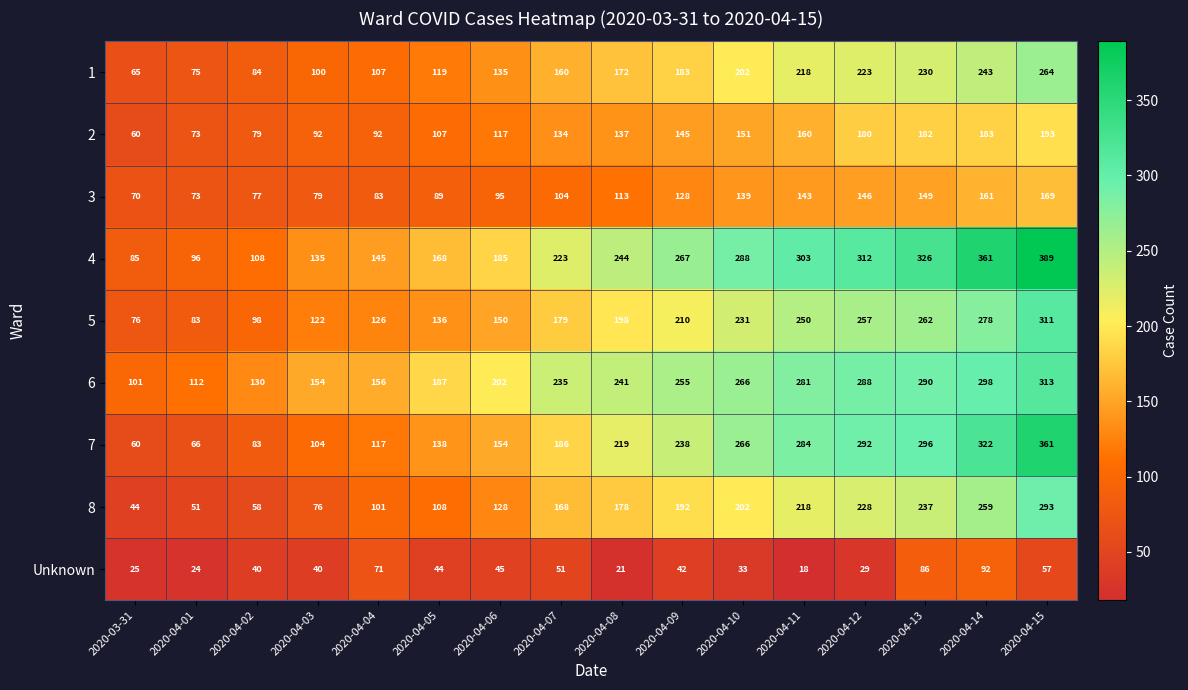

Rank the series at 2020-04-15 from lowest to highest value.

Unknown, 3, 2, 1, 8, 5, 6, 7, 4